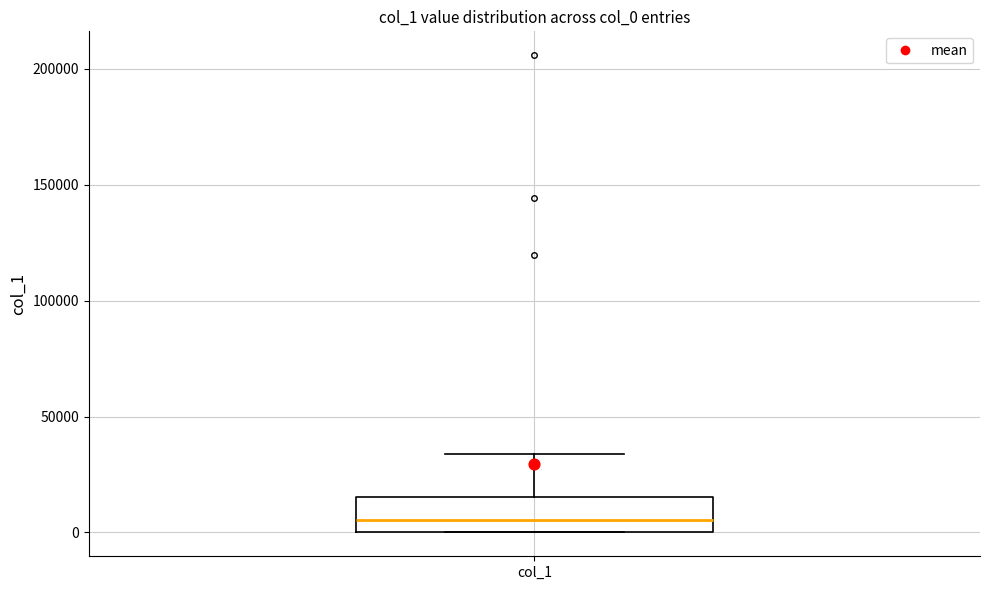

Where does the upper whisker of the box for col_1 end on the y-axis? The values are not printed on the chart, so give them approximately, as read against the axis.

35000